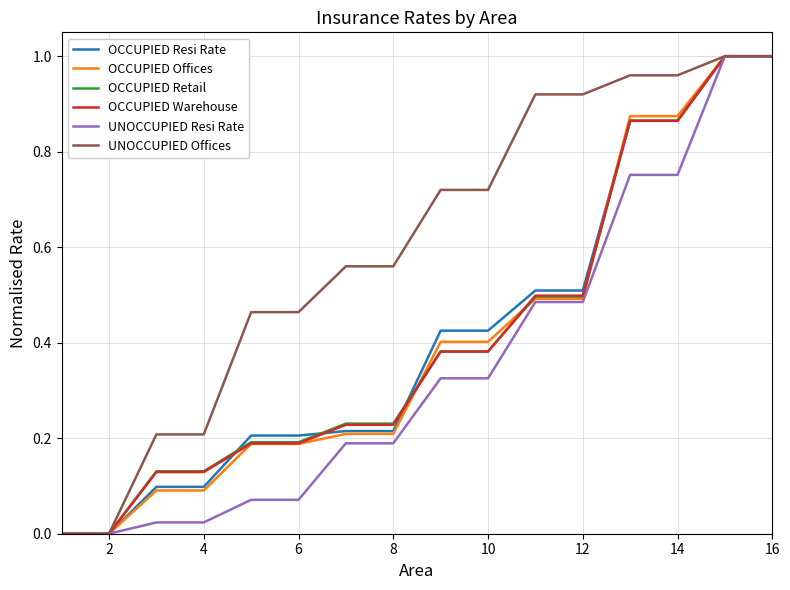

Which series has the largest total across all categories?

UNOCCUPIED Offices